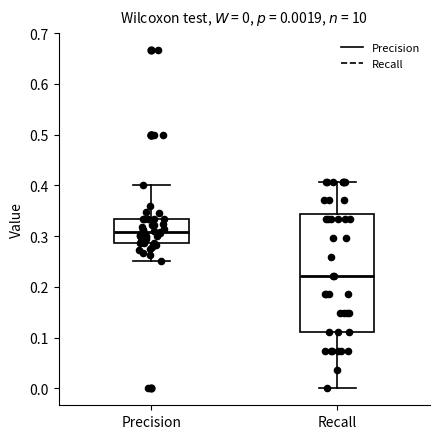

Comparing the boxes themselves (not the whiskers), which one is the tallest?

Recall